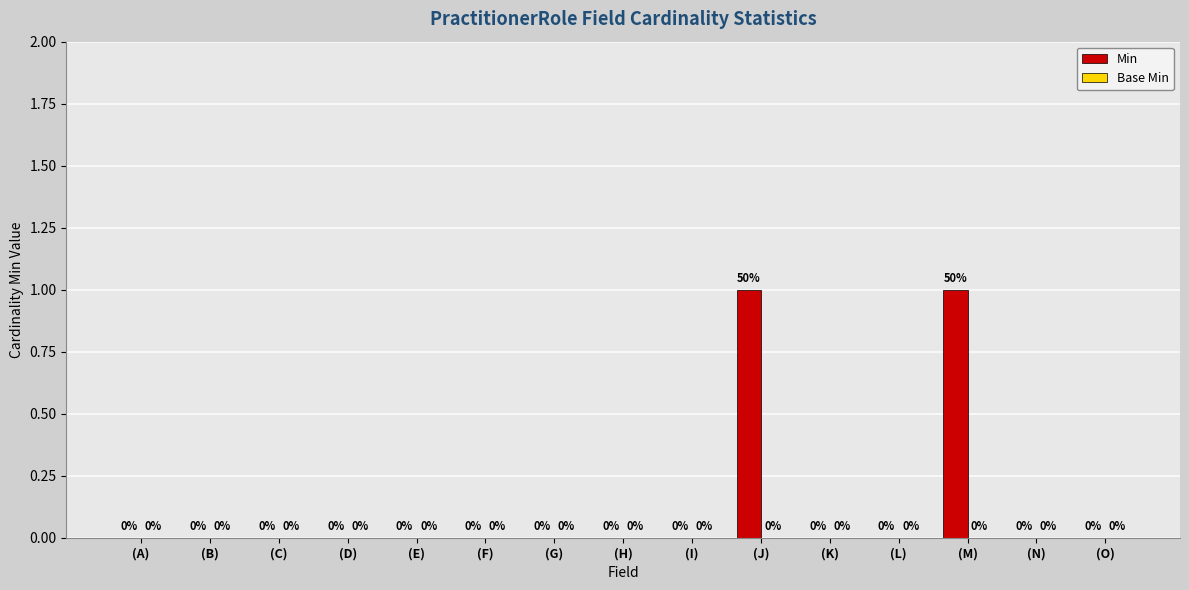

Which has a higher value, (L) or (J)?

(J)